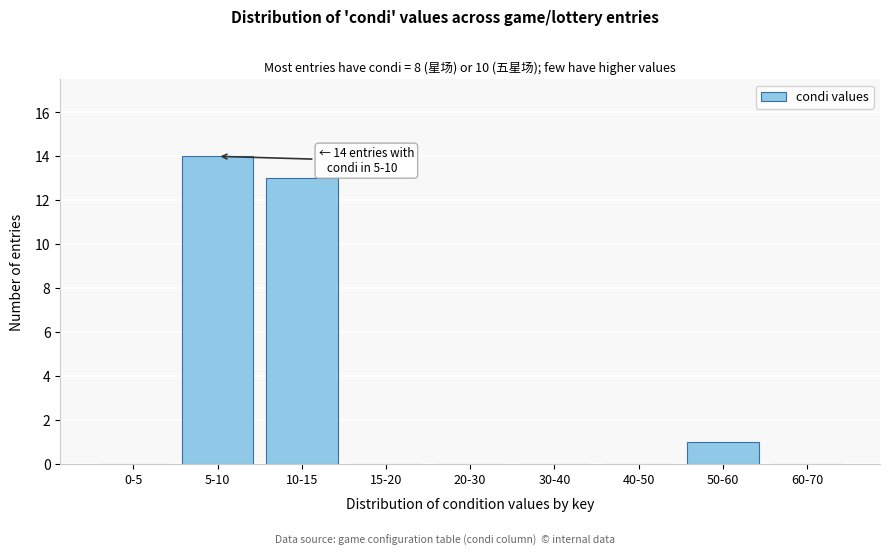

Reading right to left, extract all data points from this chart.

60-70=0	50-60=1	40-50=0	30-40=0	20-30=0	15-20=0	10-15=13	5-10=14	0-5=0